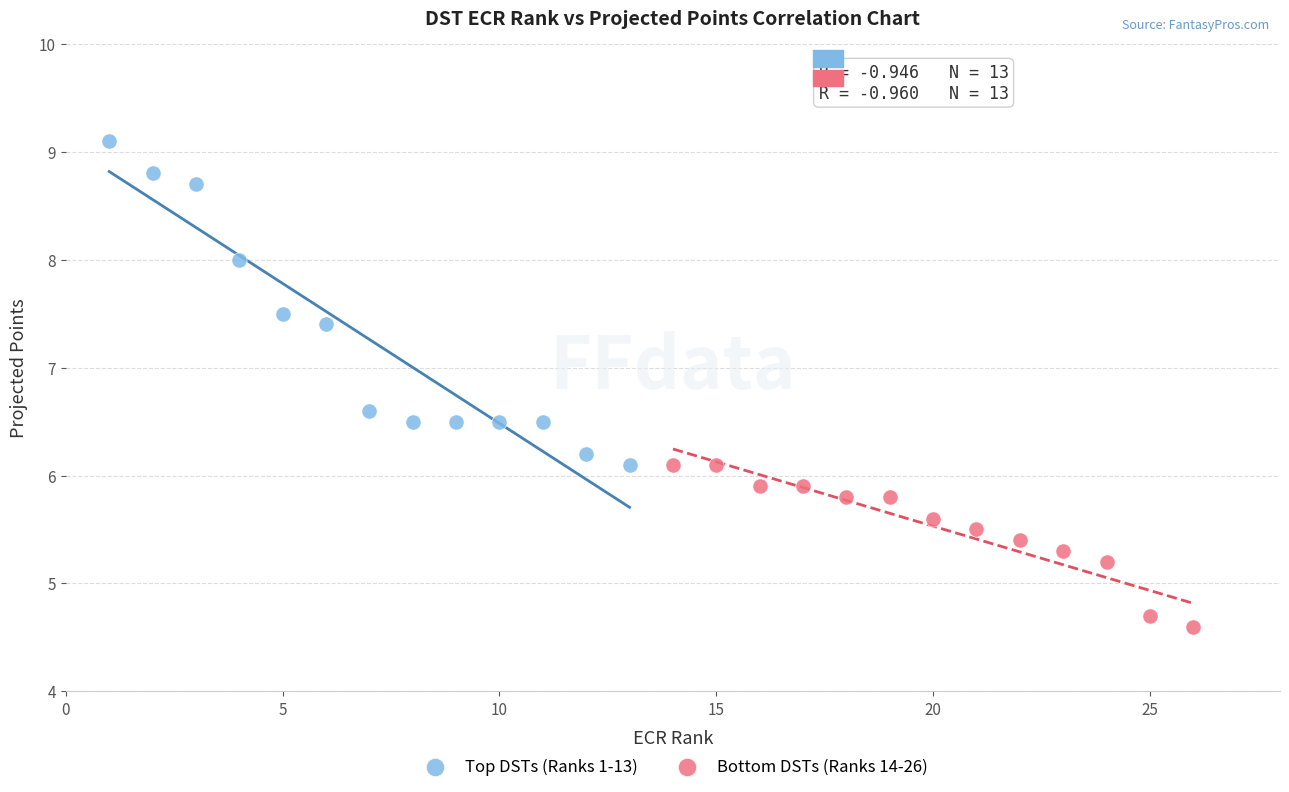

Which series contains the highest Y value?

Top DSTs (Ranks 1-13)